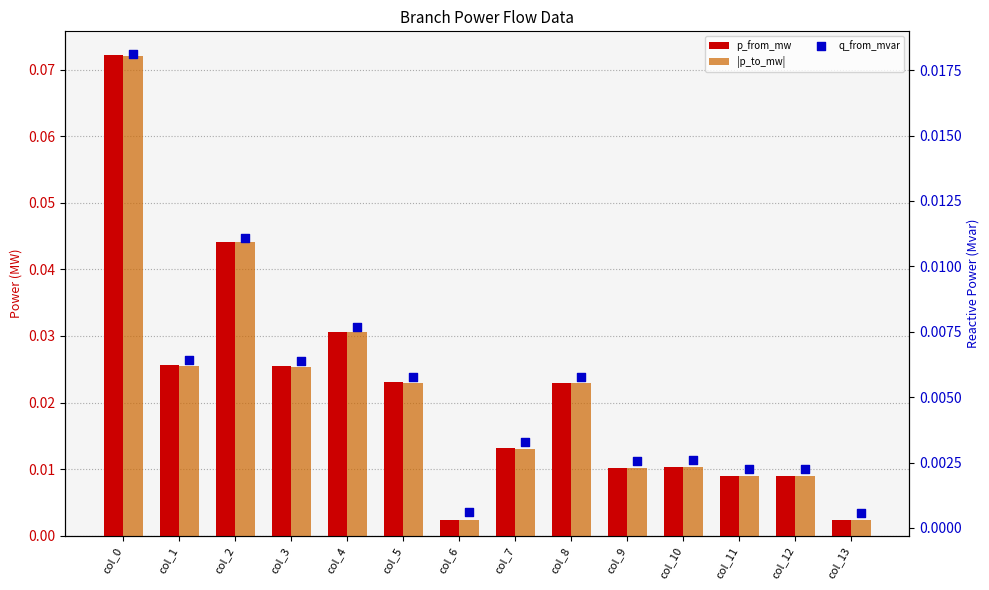

What are all the series names shown in the legend?

p_from_mw, |p_to_mw|, q_from_mvar